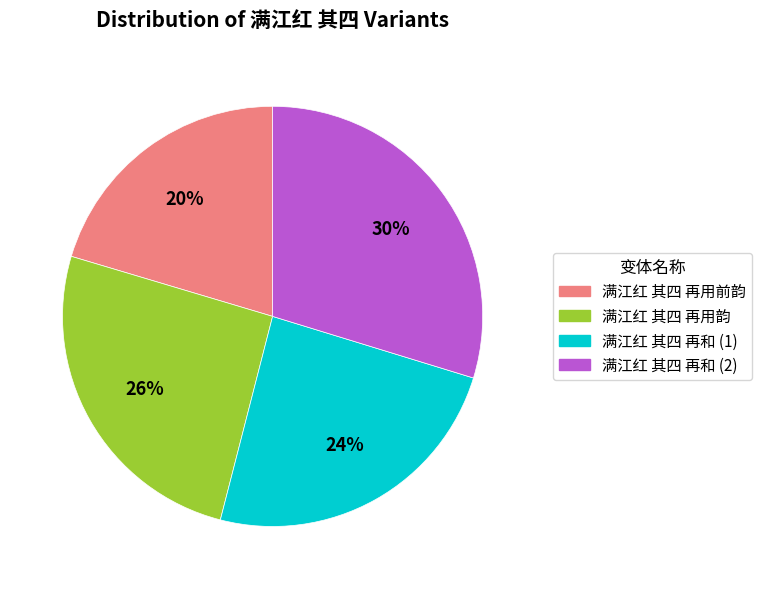

Is there any slice that represents more than half of the pie?

No